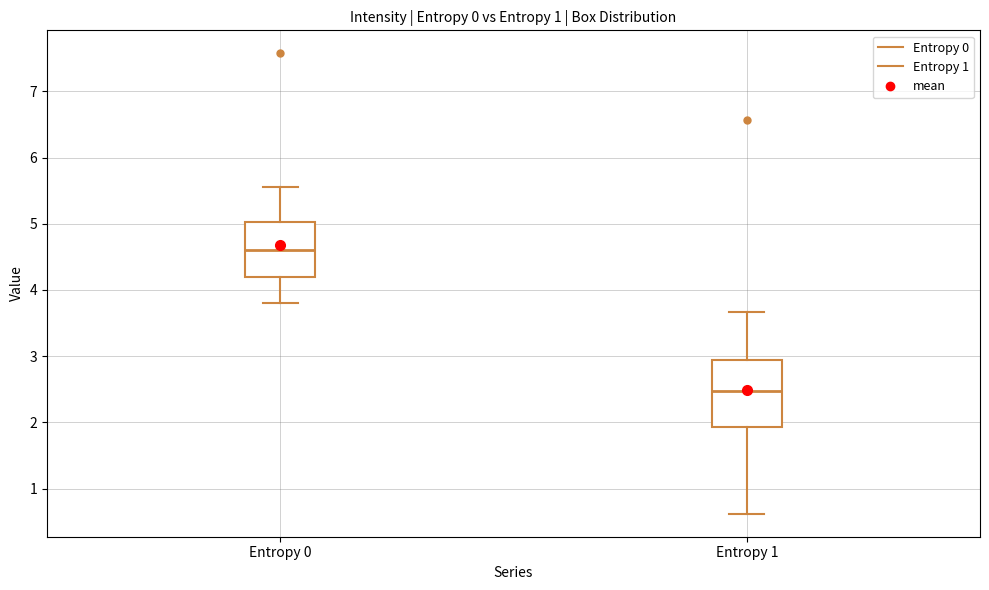

Which box's median line is the lowest?

Entropy 1